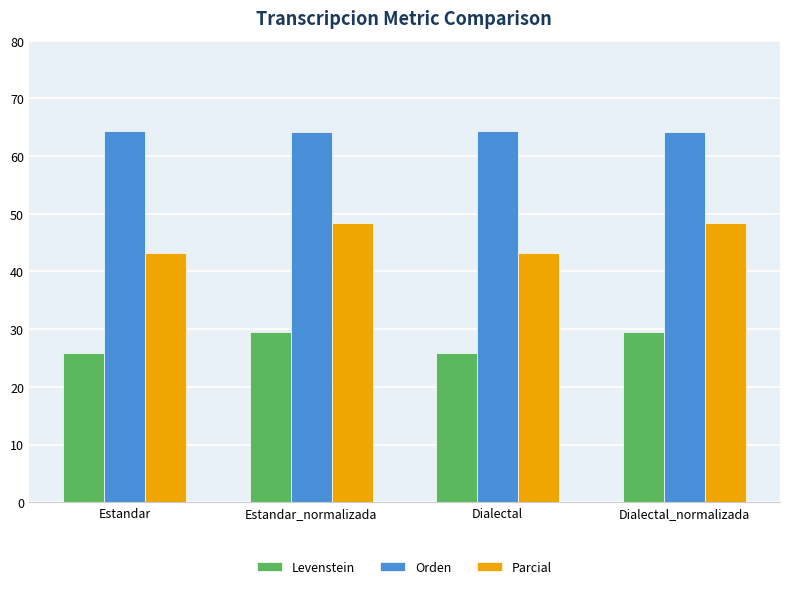

Which series has the widest spread of values?

Parcial